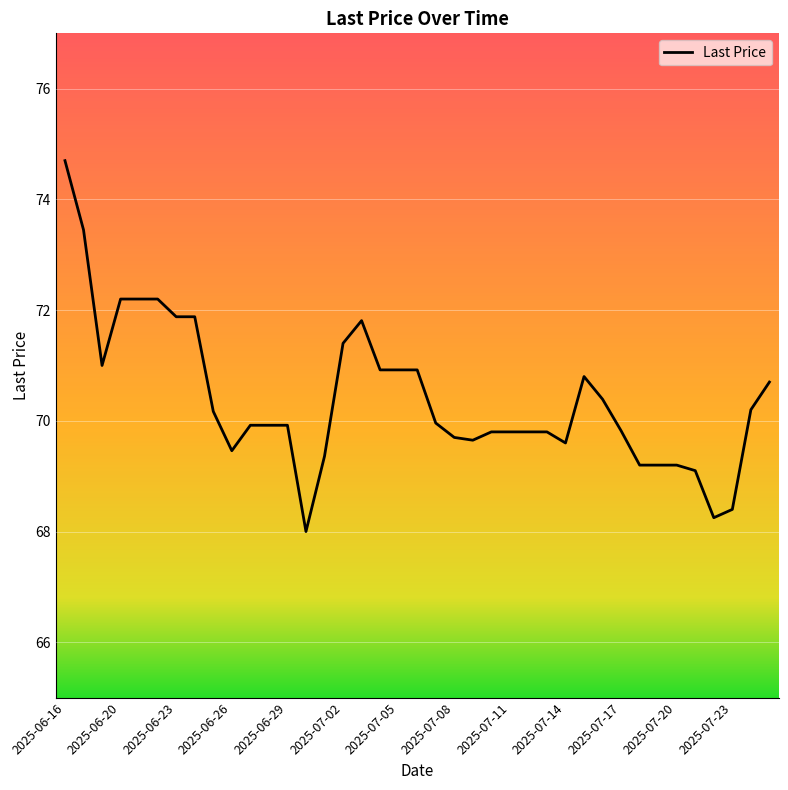

True or false: there are more than 1 points higher than both neighbors.

True